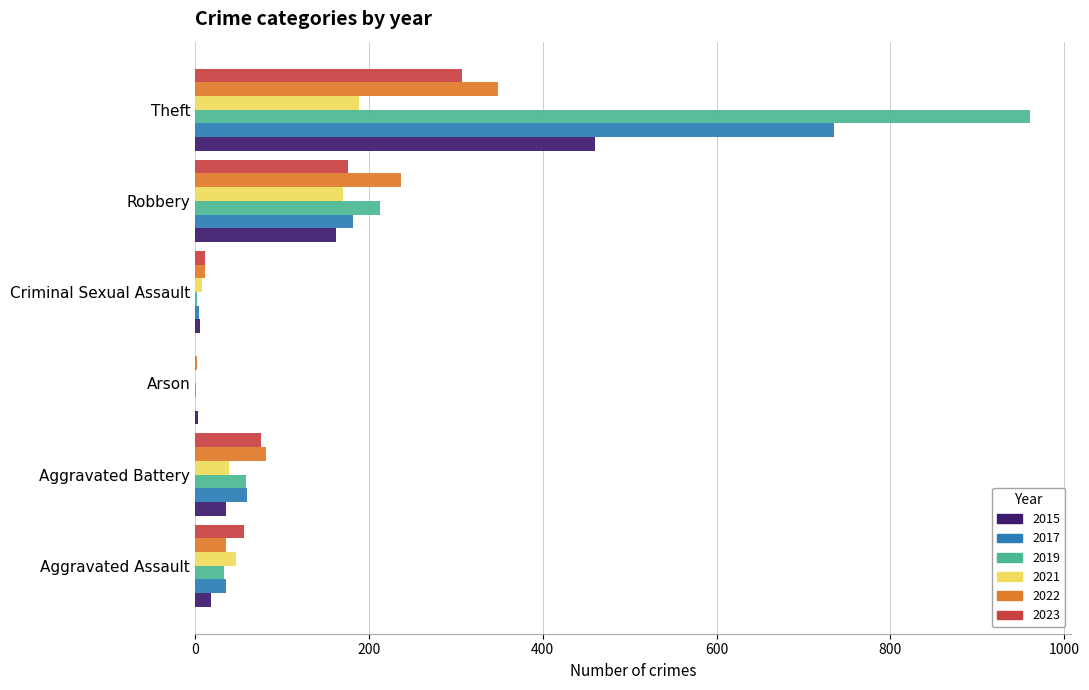

How many categories are shown in the chart?

6